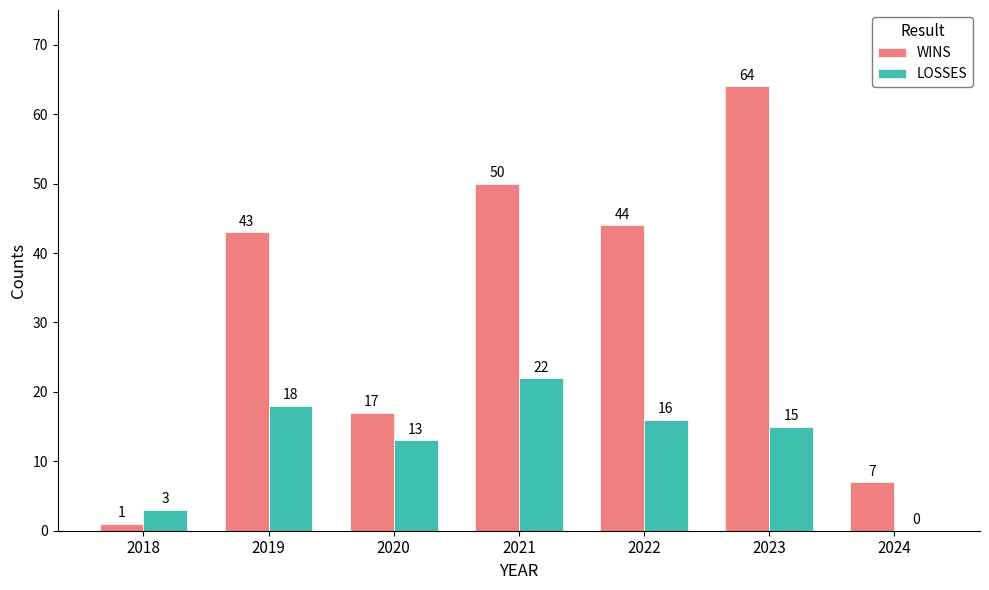

What is the spread (max minus min) of values at 2021?

28